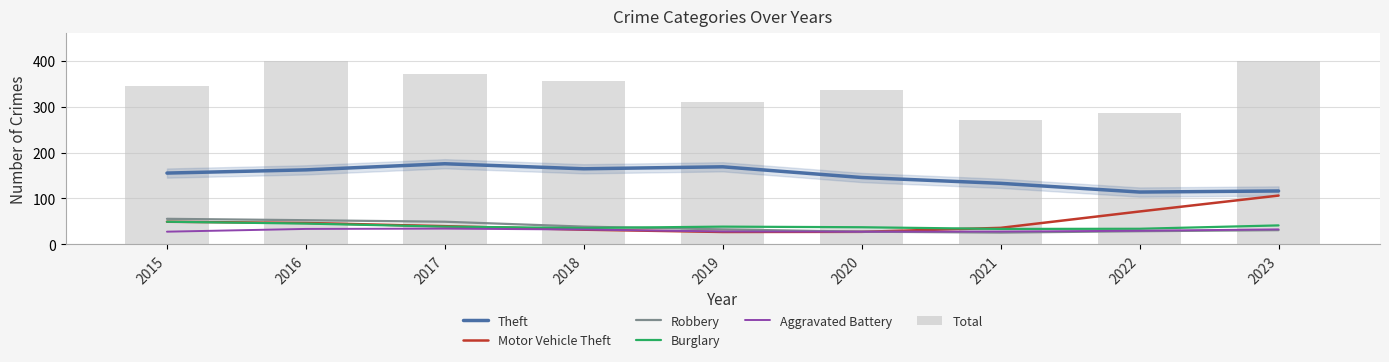

What is the difference between the second highest and second lowest values in the Burglary series?

11.3